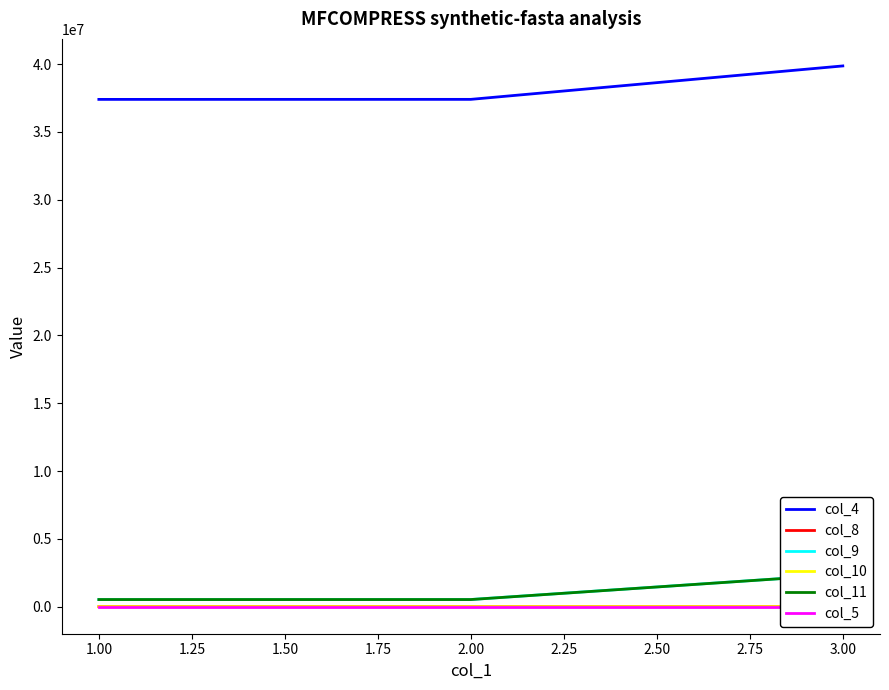

What is the lowest value of the col_4 series?

37395520